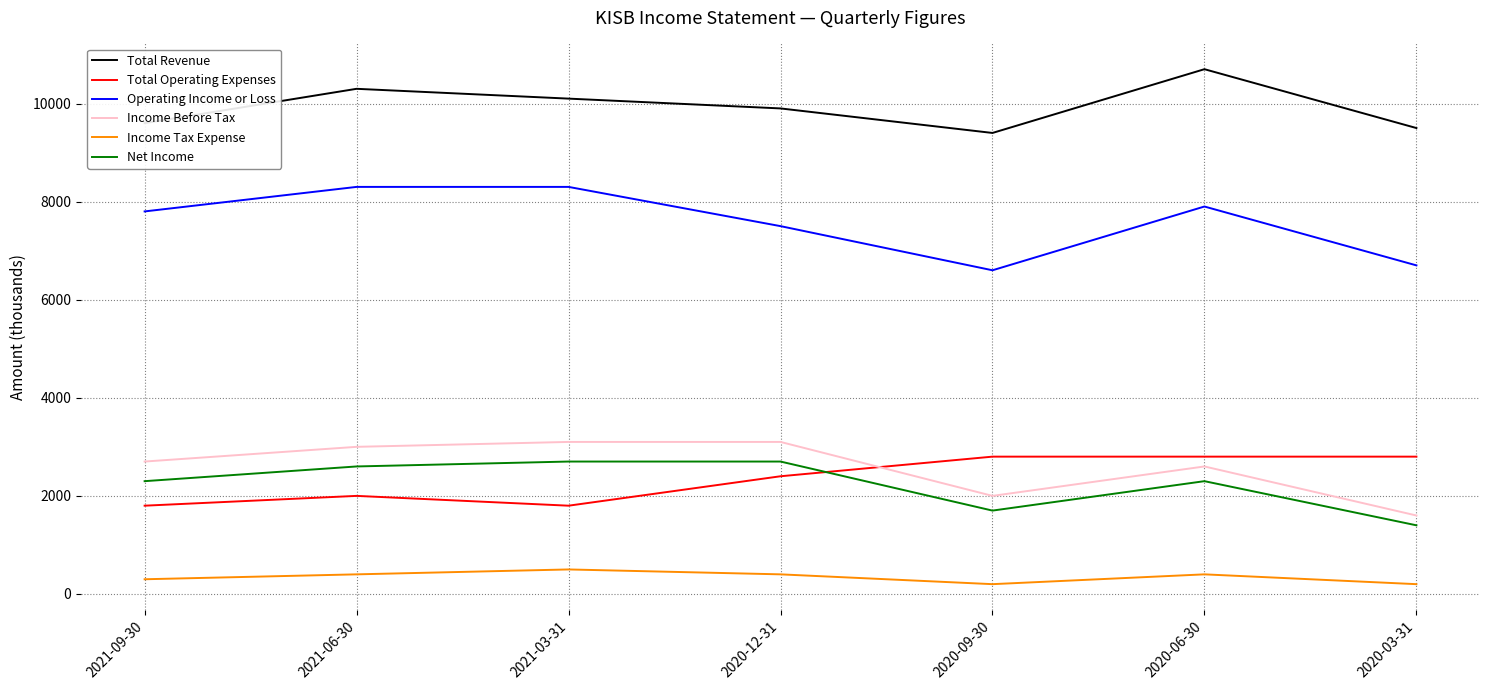

At how many categories does at least one series exceed 8333?

7